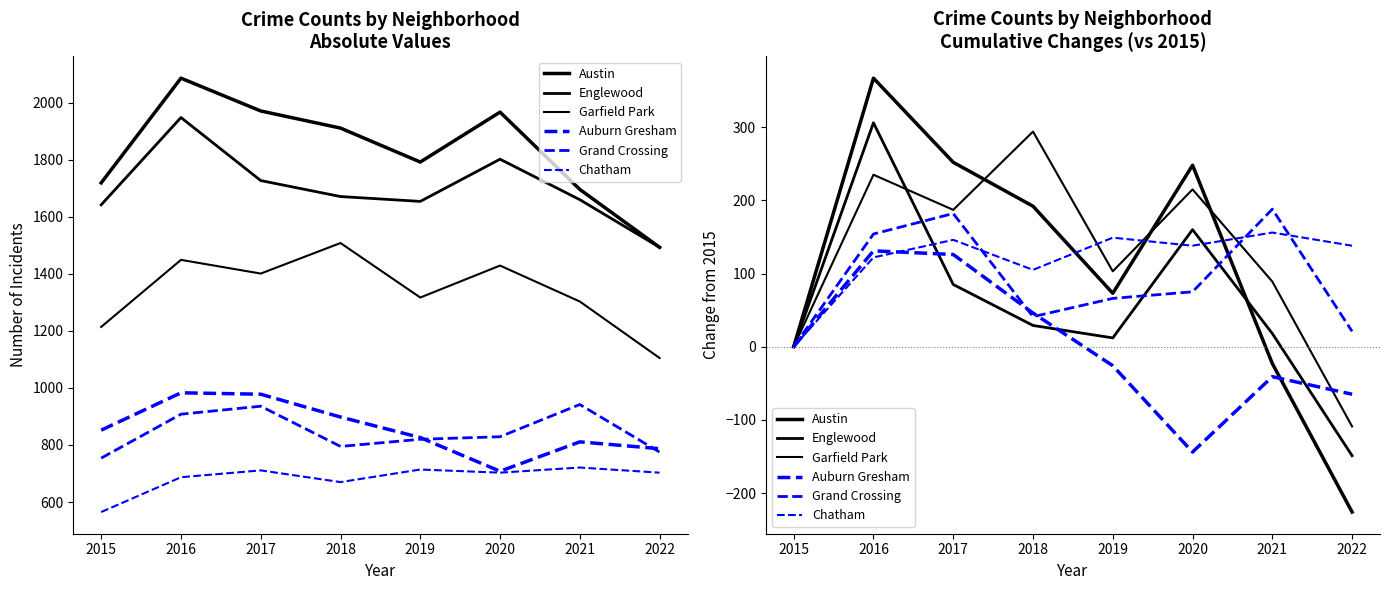

What are all the series names shown in the legend?

Austin, Englewood, Garfield Park, Auburn Gresham, Grand Crossing, Chatham